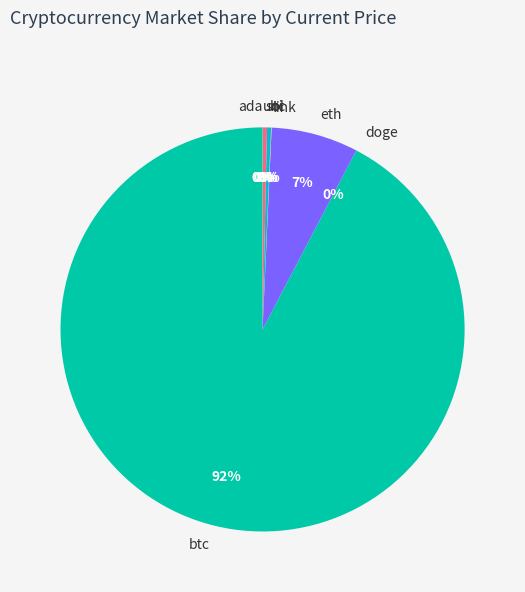

Which category accounts for the majority?

btc